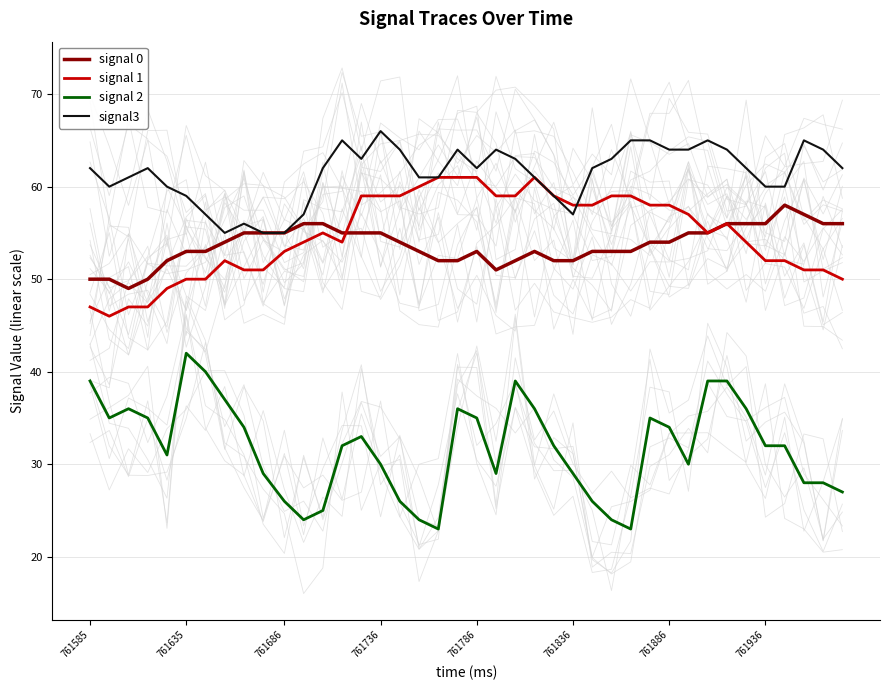

How many lines are shown in the chart?

4